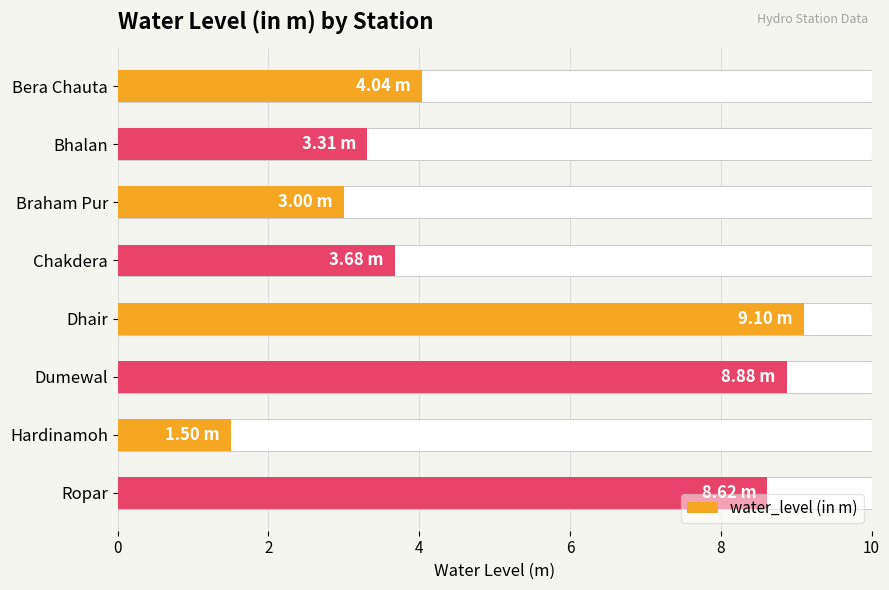

What is the value of the 1st bar from the left?

4.0